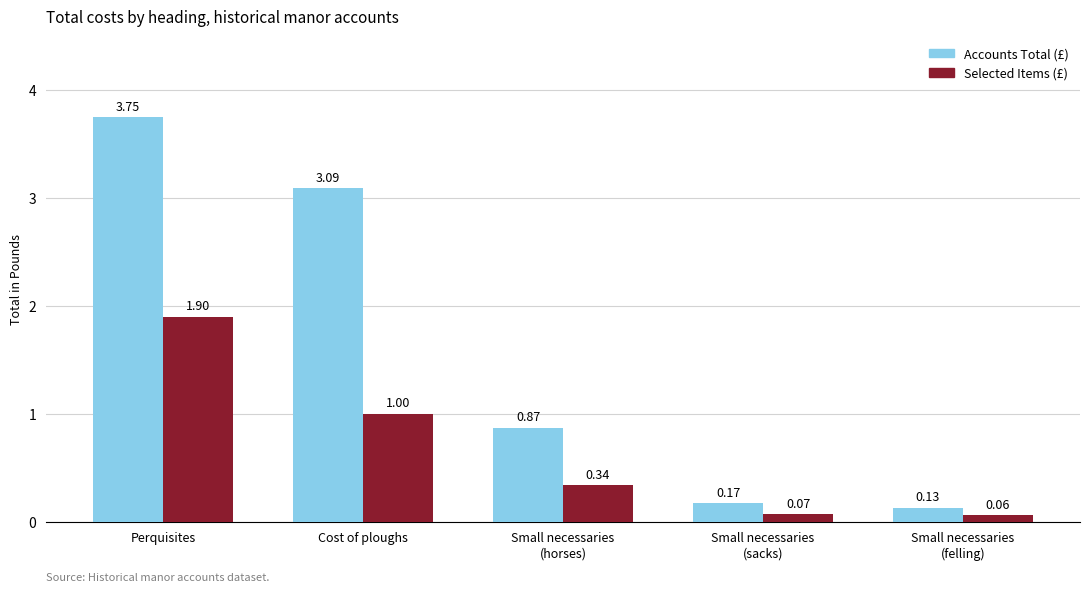

What position from the left is Small necessaries
(felling)?

5